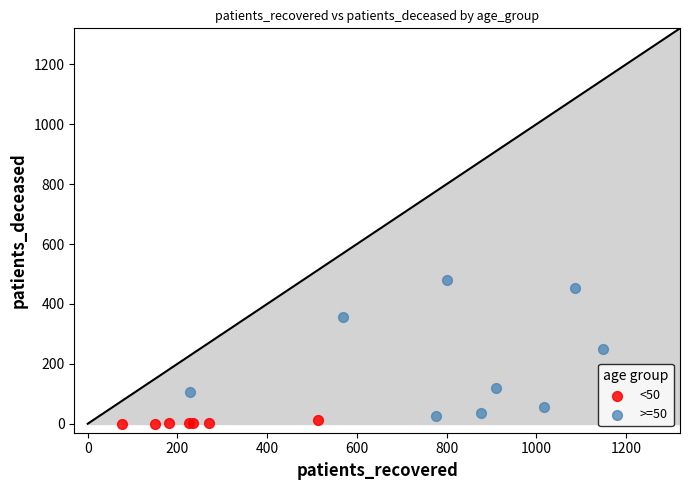

Which series reaches the maximum Y coordinate?

>=50